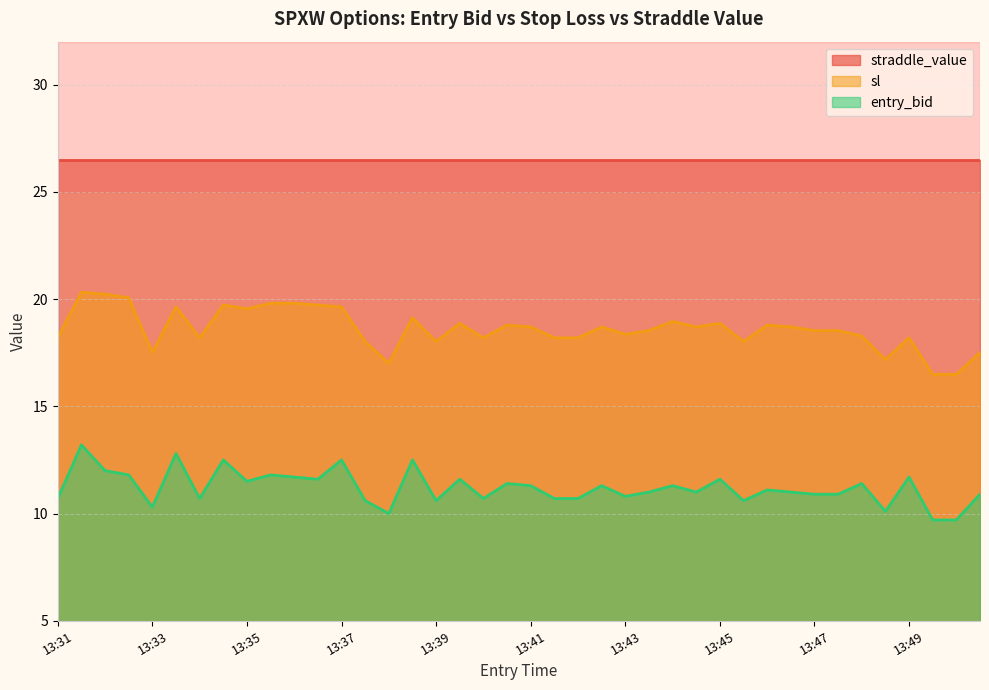

At how many categories does at least one series exceed 11?

40